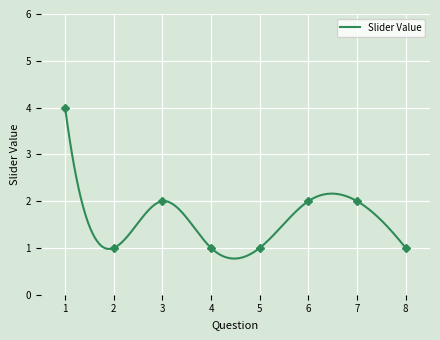

Which has a higher value, 3 or 4?

3